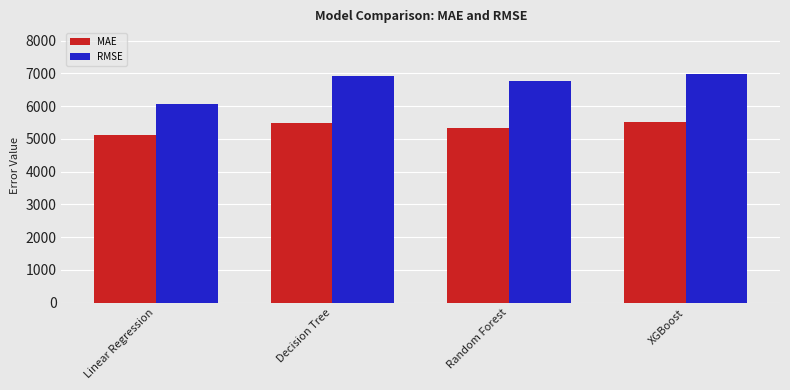

How many values in the MAE series exceed 5495?

2